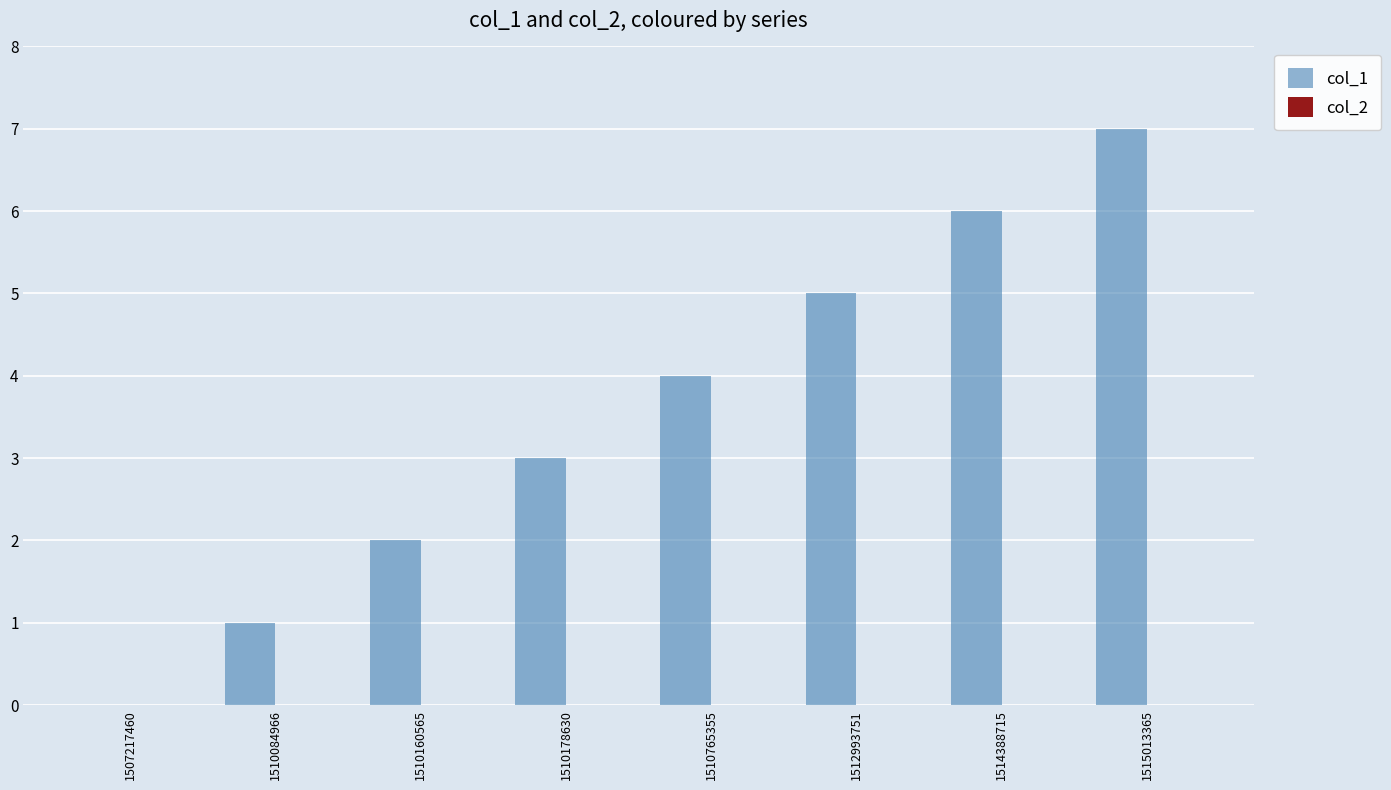

What is the change in value from 1507217460 to 1515013365?

+7